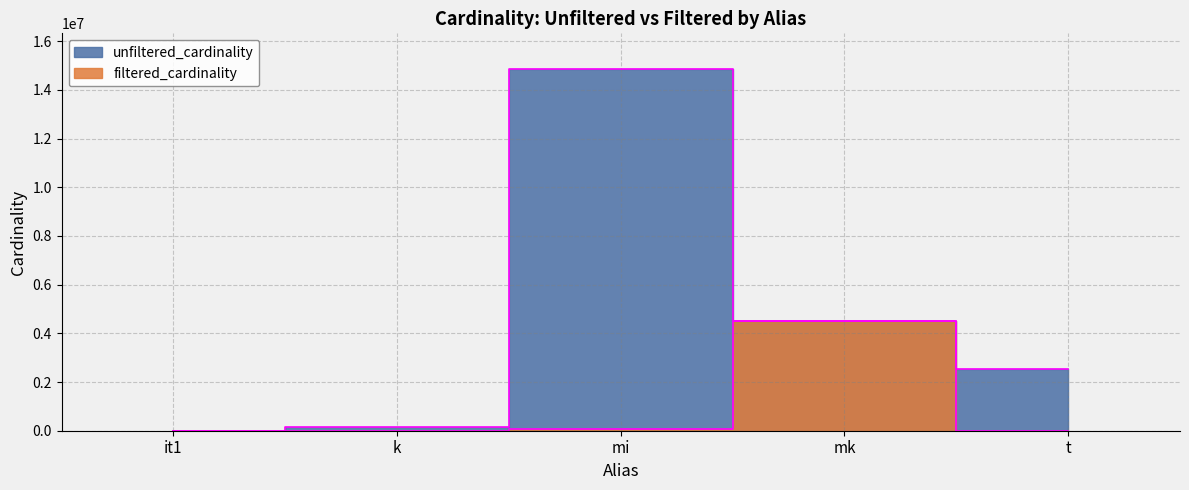

What is the value of the unfiltered_cardinality point at the 3rd from the left?

14835720